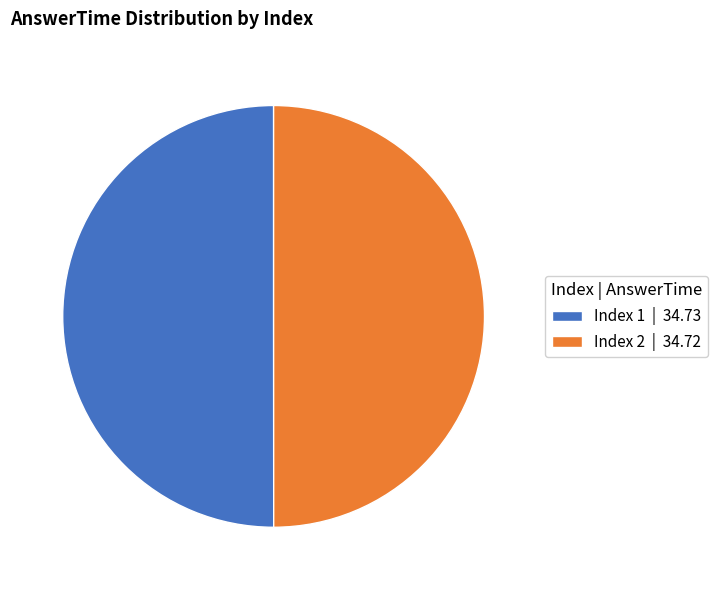

Is it true that Index 1 | 34.73 is 44% of the pie?

False